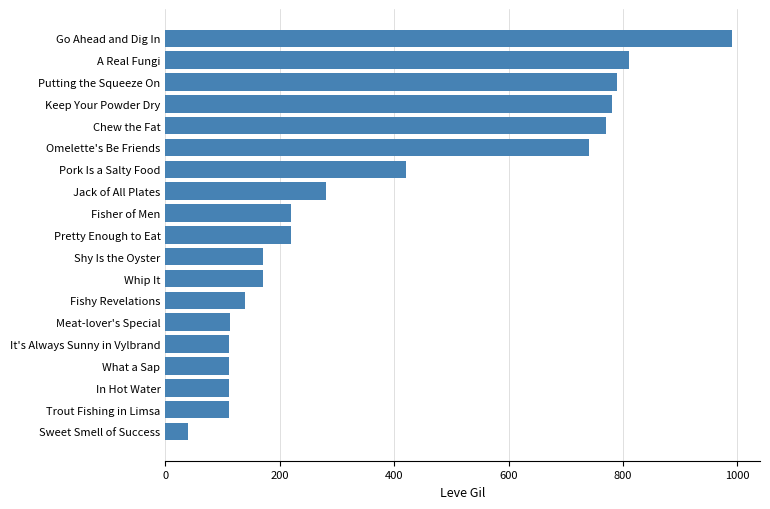

What is the average value?

374